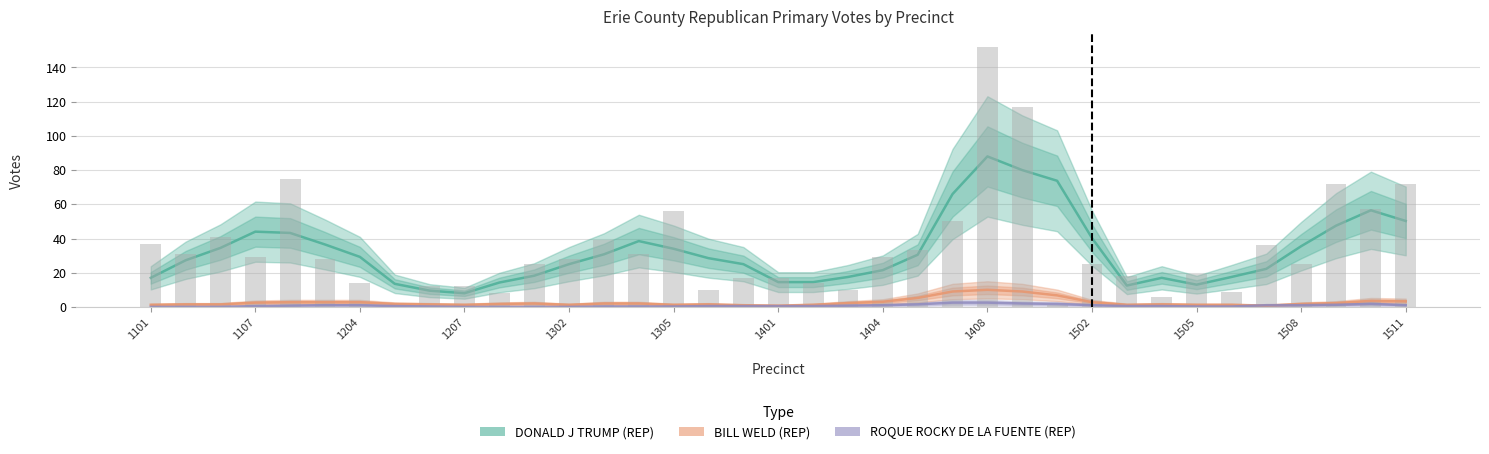

List the series in order of their peak value, lowest first.

ROQUE ROCKY DE LA FUENTE (REP), BILL WELD (REP), DONALD J TRUMP (REP)